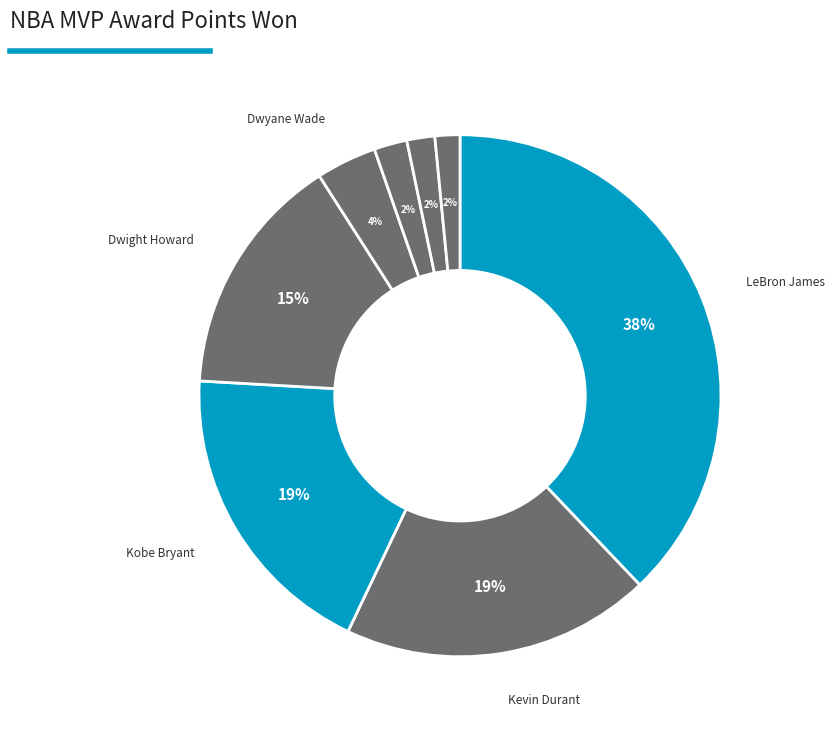

Does any single category account for the majority?

No